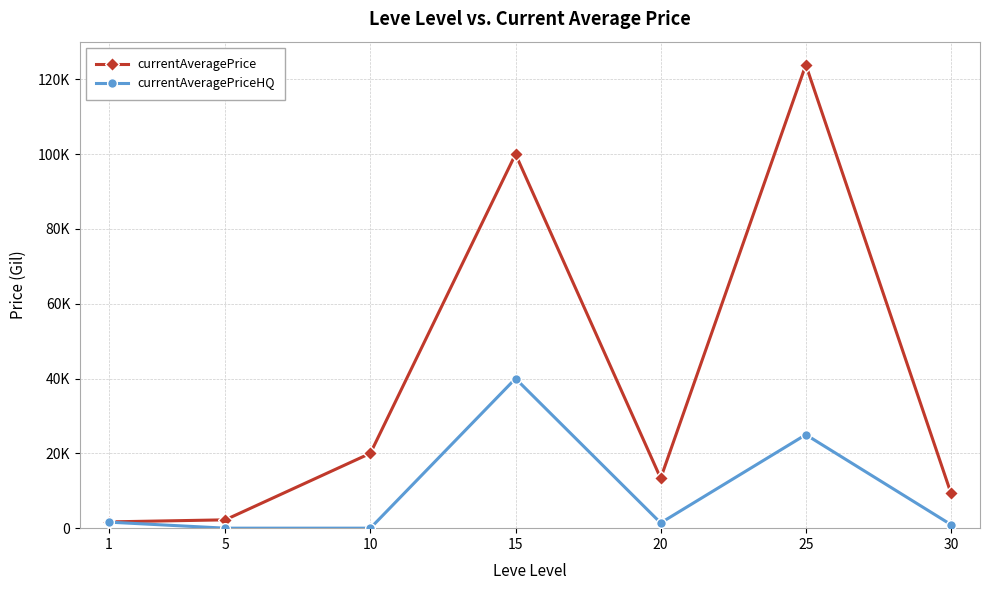

What are all the series names shown in the legend?

currentAveragePrice, currentAveragePriceHQ